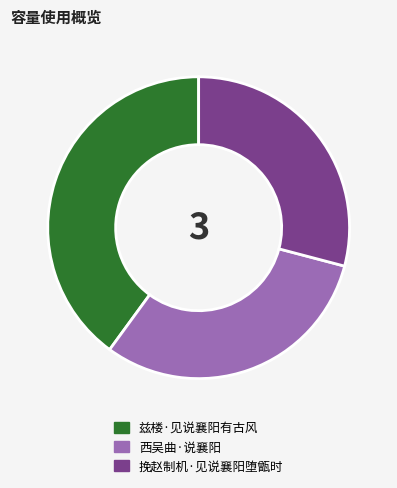

Count the number of slices in the pie.

3